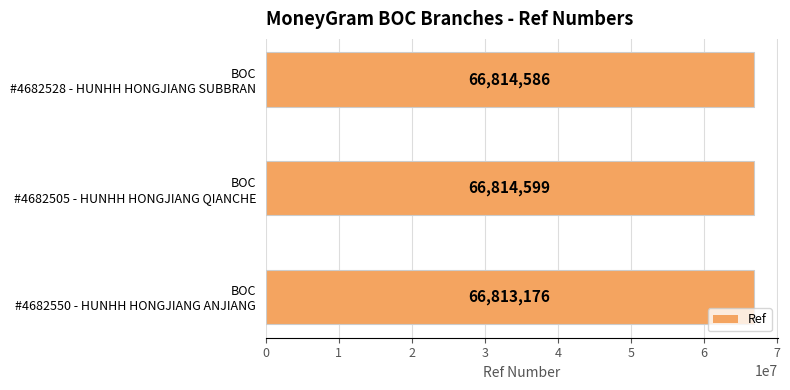

What is the greatest value displayed?

66814599